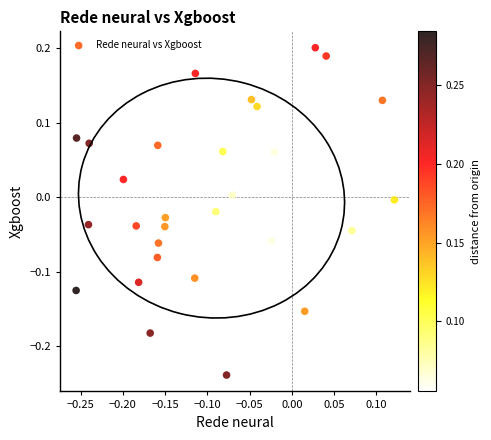

What is the range of Y values (max minus min)?

0.4